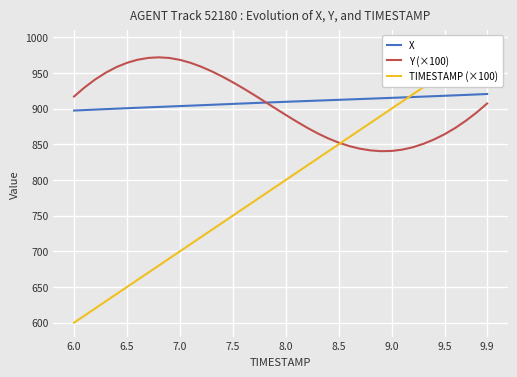

What is the highest value of the Y (×100) series?

971.7